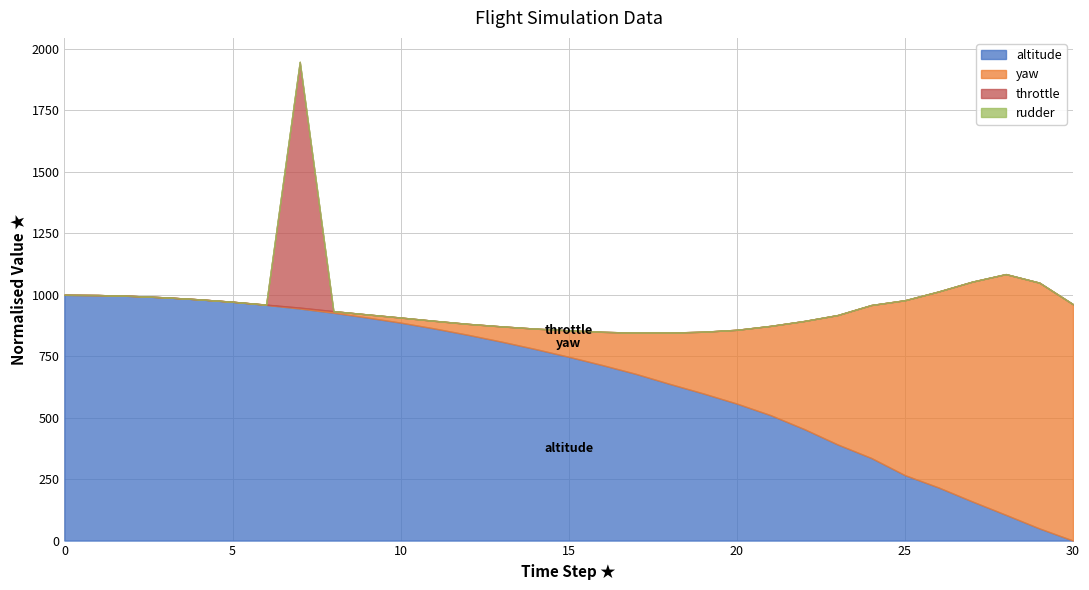

The throttle series shows -0.0 at 0. True or false?

False